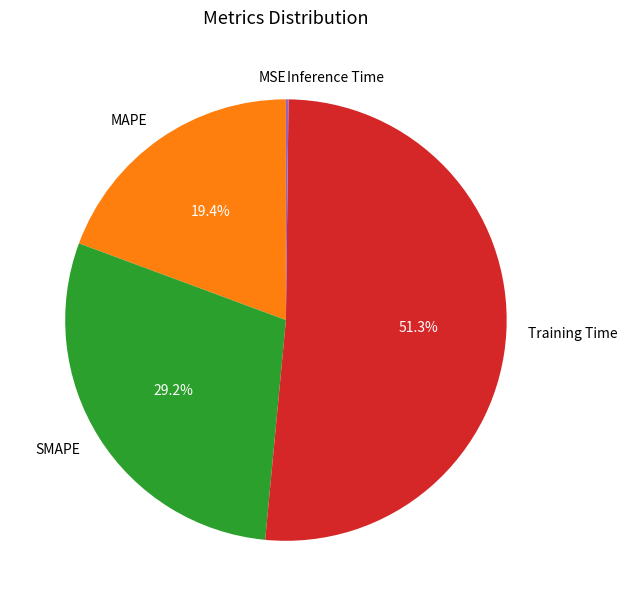

What is the largest slice in the pie chart?

Training Time